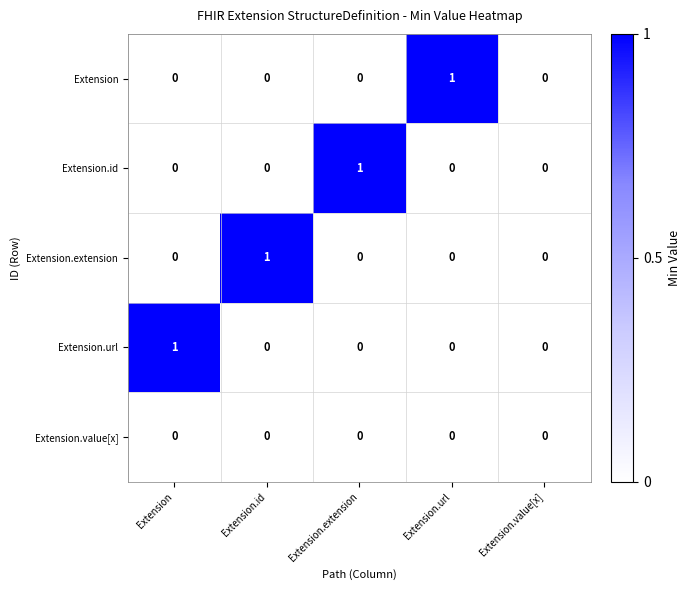

Between Extension.extension and Extension.value[x], which series saw the biggest shift?

Extension.id